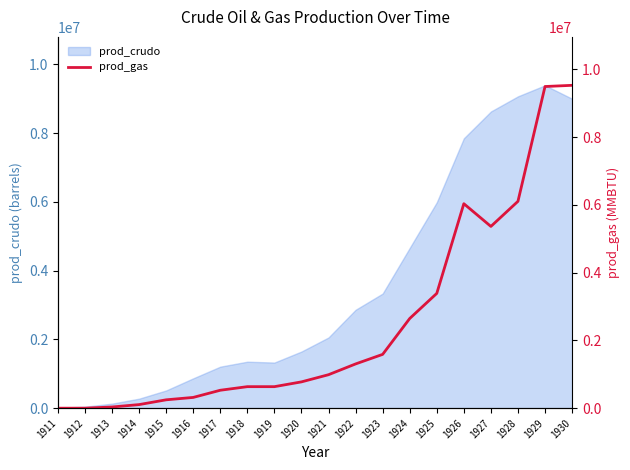

What is the maximum value for prod_crudo?

9390671.4